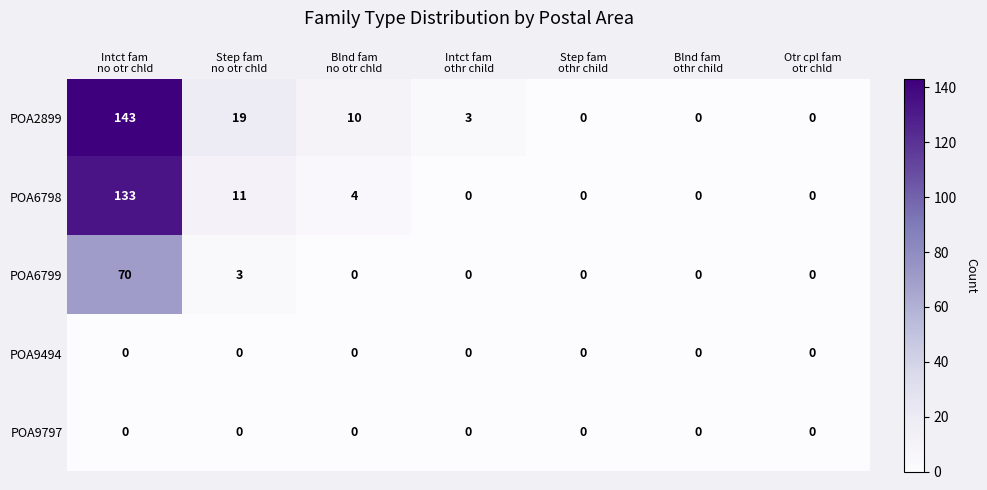

What is the difference between the maximum and second lowest values in the POA2899 series?

143